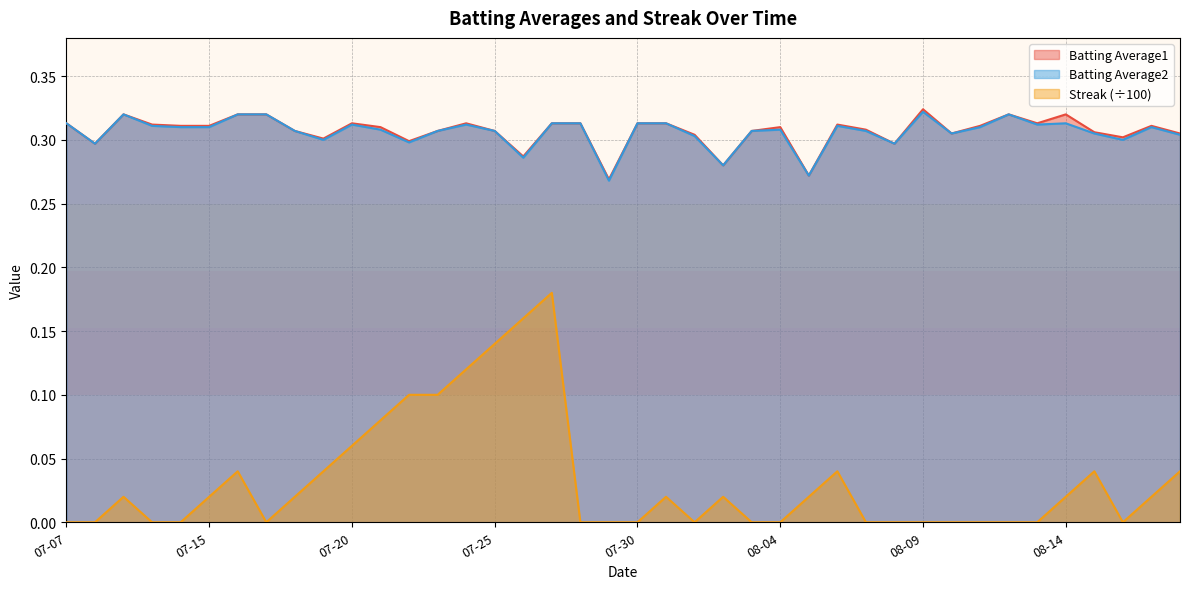

Which category has the highest value in the Batting Average1 series?

08-09